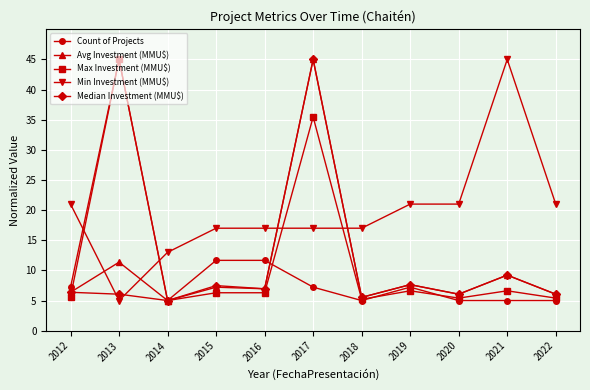

Where is the first local minimum for Avg Investment (MMU$)?

2014